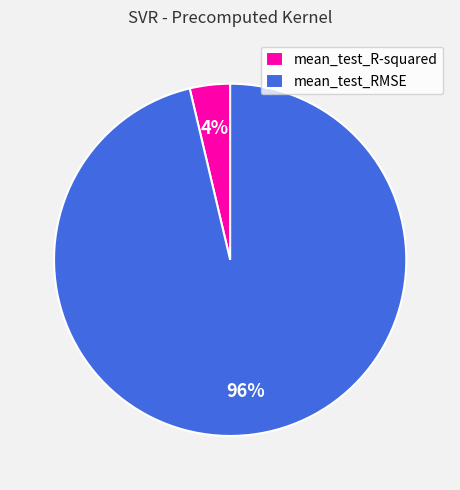

What percentage is the mean_test_RMSE slice, to the nearest percent?

96%